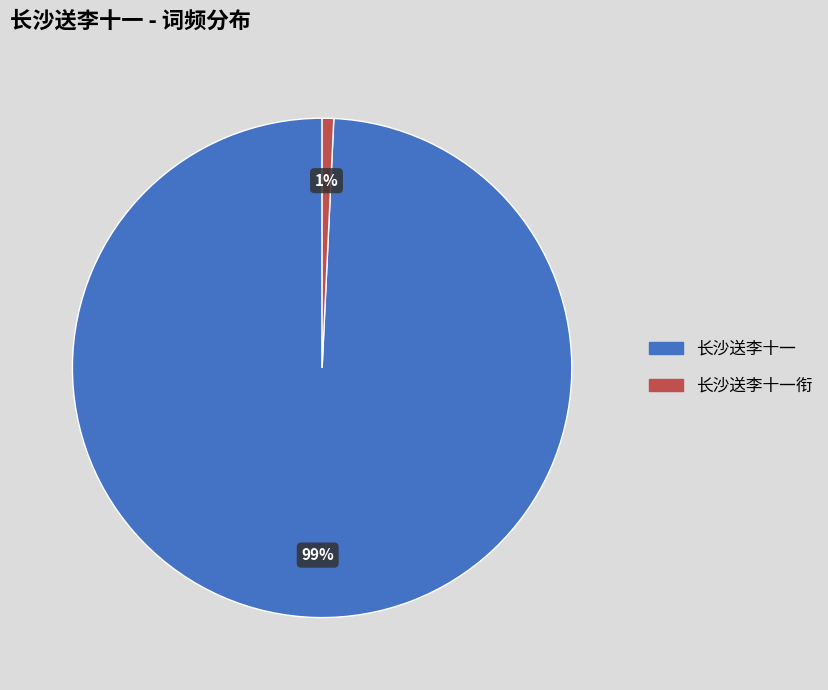

To the nearest percent, what is the average slice percentage?

50%